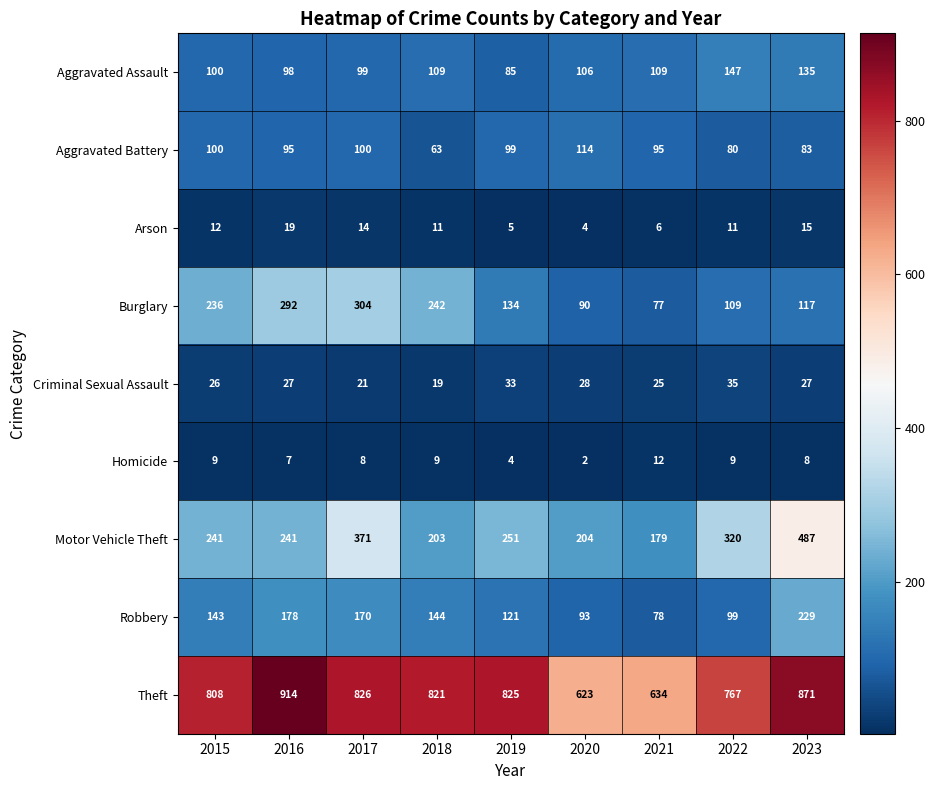

At which category does the chart reach its minimum across all series?

2020